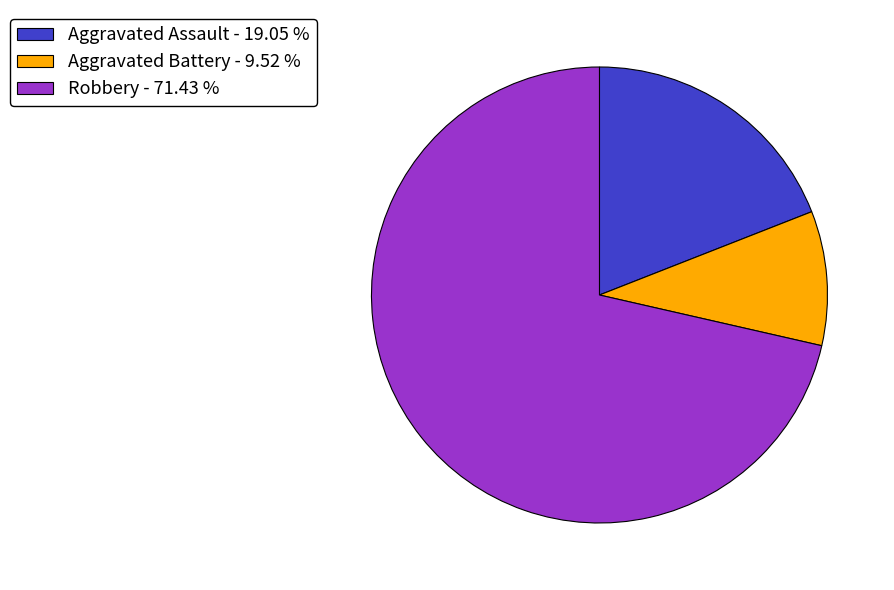

What is the smallest slice in the pie chart?

Aggravated Battery - 9.52 %